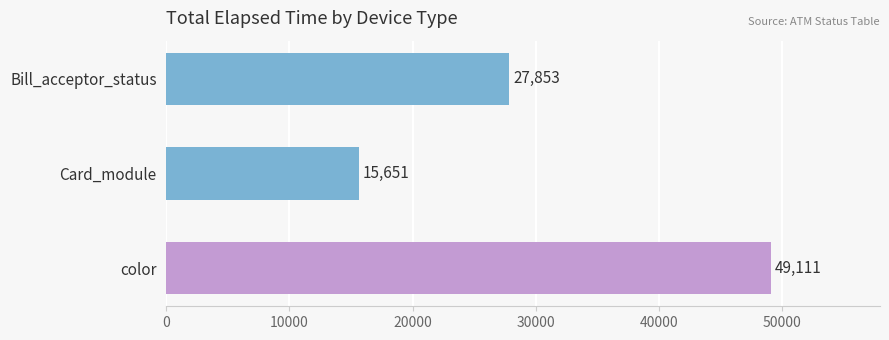

Rank the categories by value from lowest to highest.

Card_module, Bill_acceptor_status, color